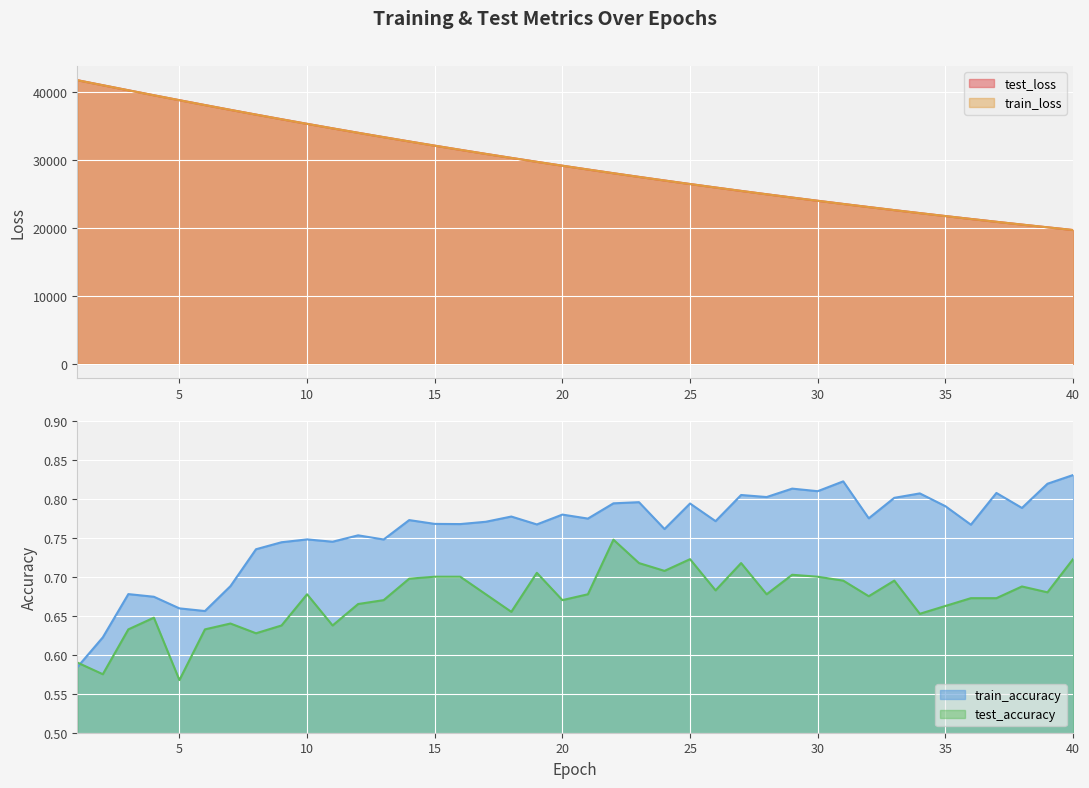

Reading left to right, what are all the values shown in this chart?

test_loss: 1=41746.3	2=41005.4	3=40263.6	4=39528.1	5=38802.1	6=38084.8	7=37378.1	8=36682.1	9=35996.9	10=35322.4	11=34658.2	12=34005.3	13=33362.6	14=32730.9	15=32109.7	16=31498.7	17=30898.8	18=30309.4	19=29730.0	20=29161.1	21=28602.1	22=28052.6	23=27513.2	24=26983.8	25=26463.0	26=25951.9	27=25450.1	28=24957.5	29=24473.4	30=23998.2	31=23531.6	32=23074.0	33=22623.6	34=22182.0	35=21748.4	36=21323.1	37=20904.8	38=20494.4	39=20091.6	40=19696.2
train_loss: 1=41745.6	2=41004.5	3=40261.6	4=39526.4	5=38800.6	6=38083.7	7=37376.7	8=36680.5	9=35995.3	10=35320.8	11=34656.9	12=34003.9	13=33361.4	14=32729.6	15=32108.5	16=31497.9	17=30897.9	18=30308.4	19=29729.2	20=29160.0	21=28600.9	22=28051.6	23=27512.2	24=26982.6	25=26461.9	26=25951.1	27=25448.9	28=24956.2	29=24472.2	30=23997.0	31=23530.3	32=23072.4	33=22622.4	34=22180.8	35=21747.2	36=21321.8	37=20903.6	38=20493.4	39=20090.6	40=19695.2
train_accuracy: 1=0.6	2=0.6	3=0.7	4=0.7	5=0.7	6=0.7	7=0.7	8=0.7	9=0.7	10=0.7	11=0.7	12=0.8	13=0.7	14=0.8	15=0.8	16=0.8	17=0.8	18=0.8	19=0.8	20=0.8	21=0.8	22=0.8	23=0.8	24=0.8	25=0.8	26=0.8	27=0.8	28=0.8	29=0.8	30=0.8	31=0.8	32=0.8	33=0.8	34=0.8	35=0.8	36=0.8	37=0.8	38=0.8	39=0.8	40=0.8
test_accuracy: 1=0.6	2=0.6	3=0.6	4=0.6	5=0.6	6=0.6	7=0.6	8=0.6	9=0.6	10=0.7	11=0.6	12=0.7	13=0.7	14=0.7	15=0.7	16=0.7	17=0.7	18=0.7	19=0.7	20=0.7	21=0.7	22=0.7	23=0.7	24=0.7	25=0.7	26=0.7	27=0.7	28=0.7	29=0.7	30=0.7	31=0.7	32=0.7	33=0.7	34=0.7	35=0.7	36=0.7	37=0.7	38=0.7	39=0.7	40=0.7